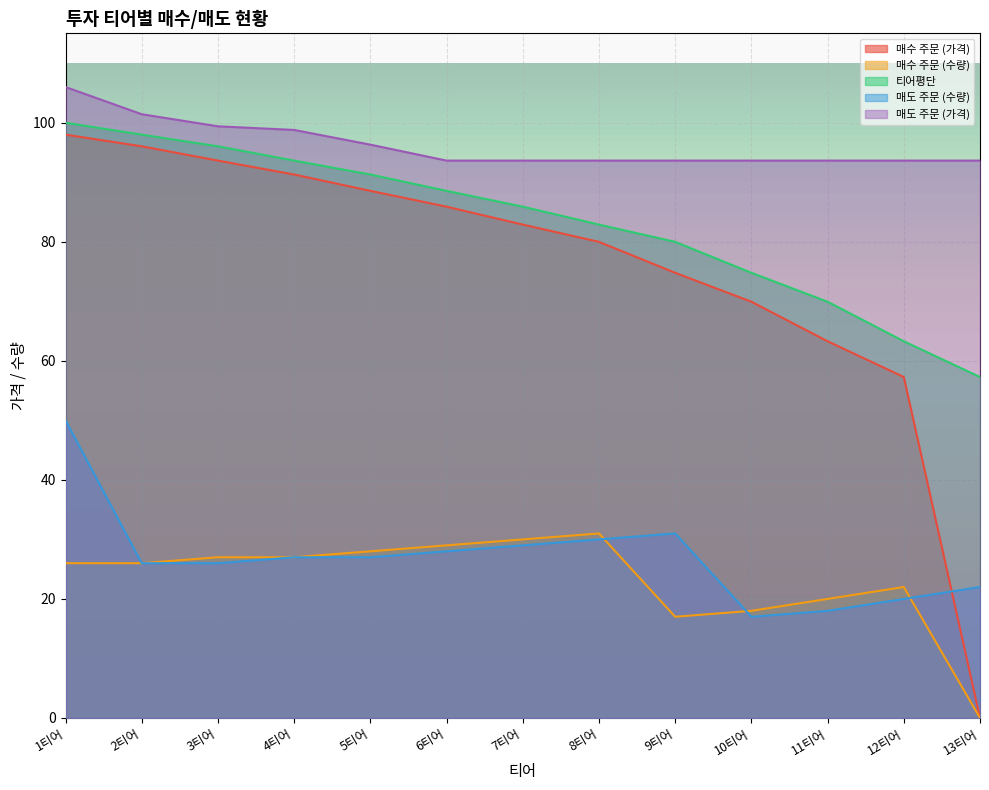

How many lines are shown in the chart?

5